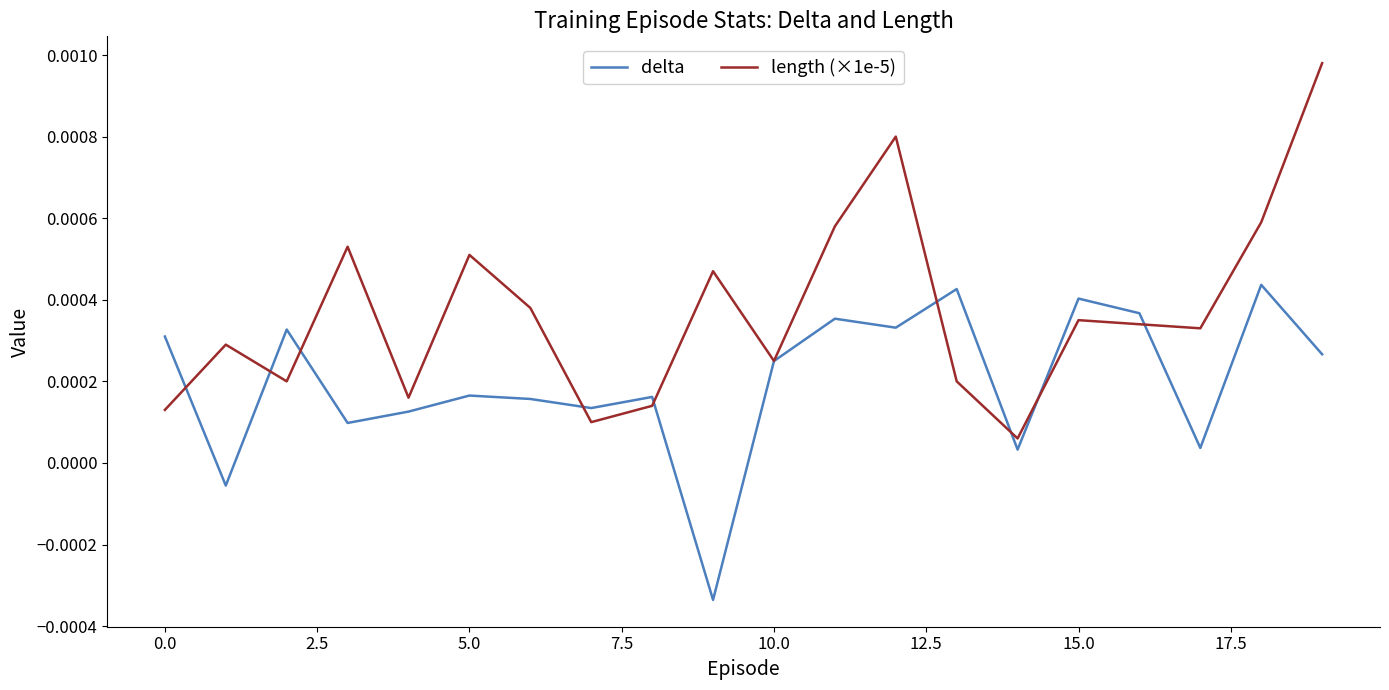

True or false: length (×1e-5) and delta cross at least once.

True